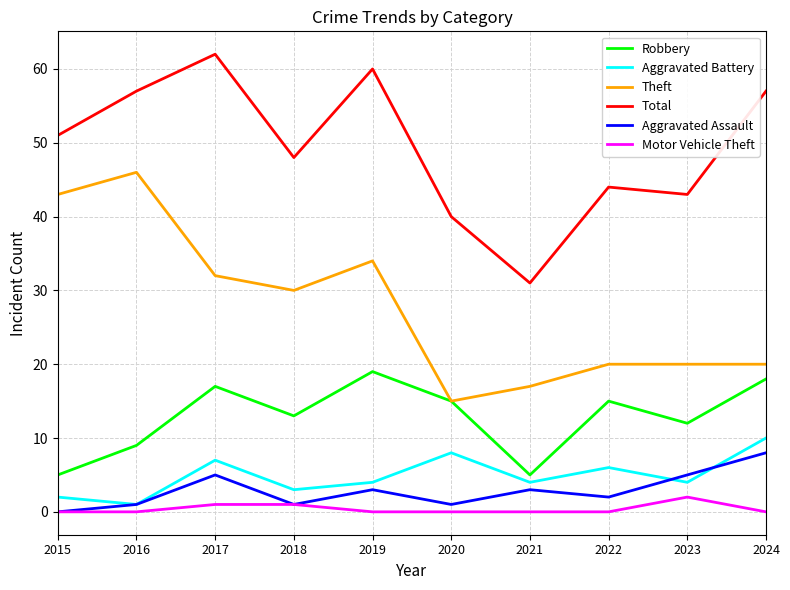

True or false: Total has a value of 81 at 2019.

False